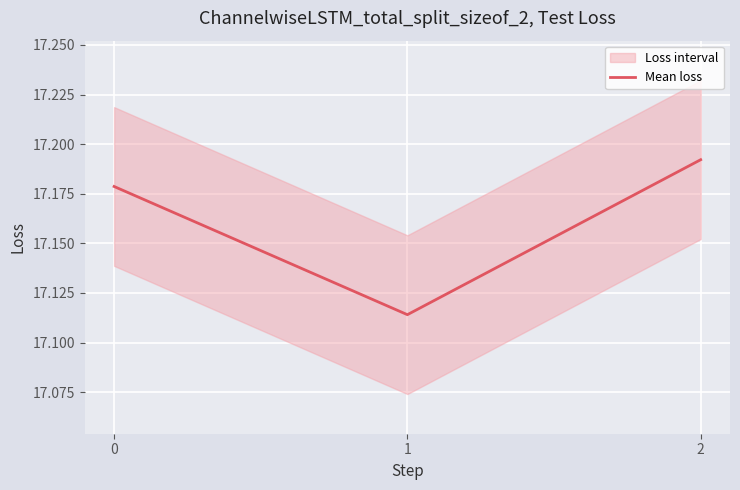

List the labels in order of Mean loss value, largest first.

2, 0, 1